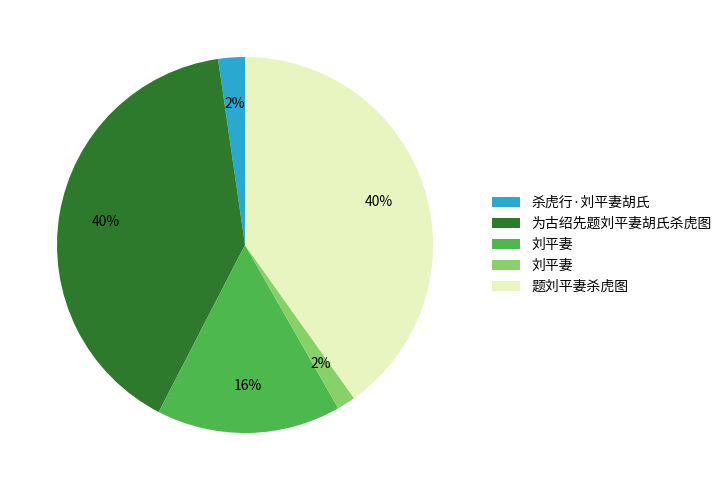

To the nearest percent, what is the average slice percentage?

20%